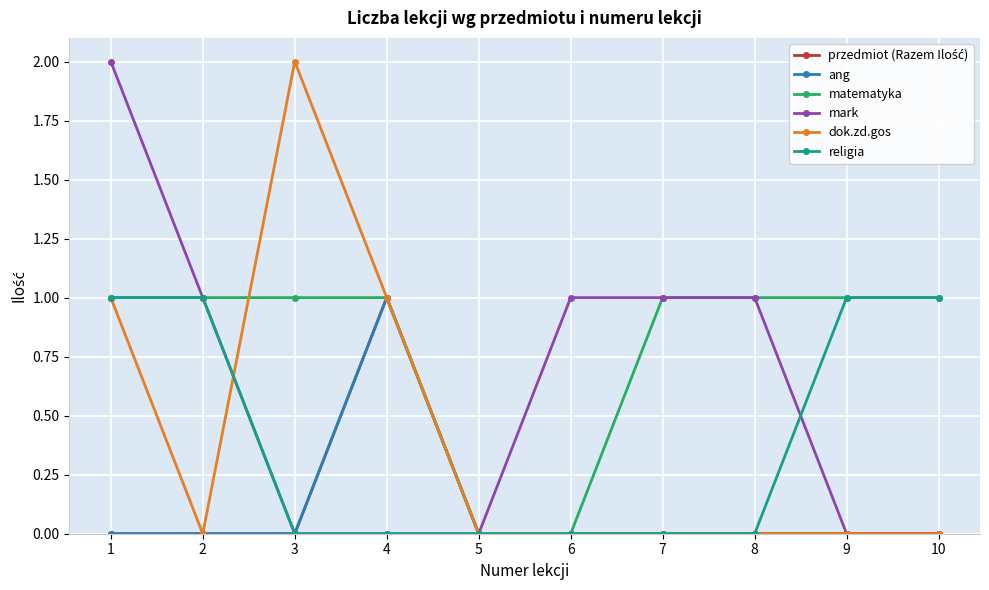

Is the value of religia at 2 greater than the value of przedmiot (Razem Ilość) at 6?

Yes